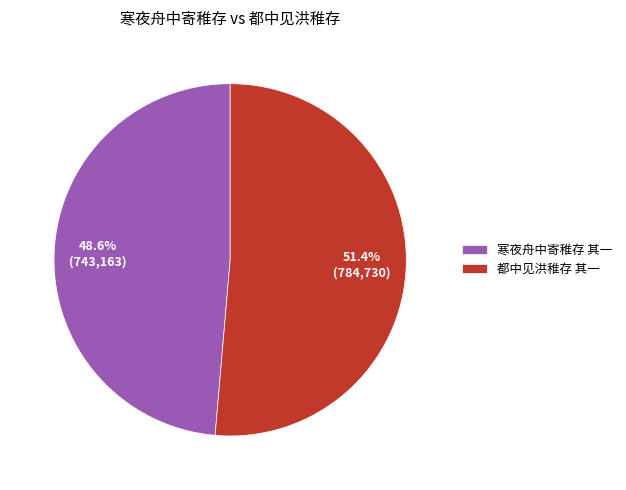

Which has a higher value, 寒夜舟中寄稚存 其一 or 都中见洪稚存 其一?

都中见洪稚存 其一